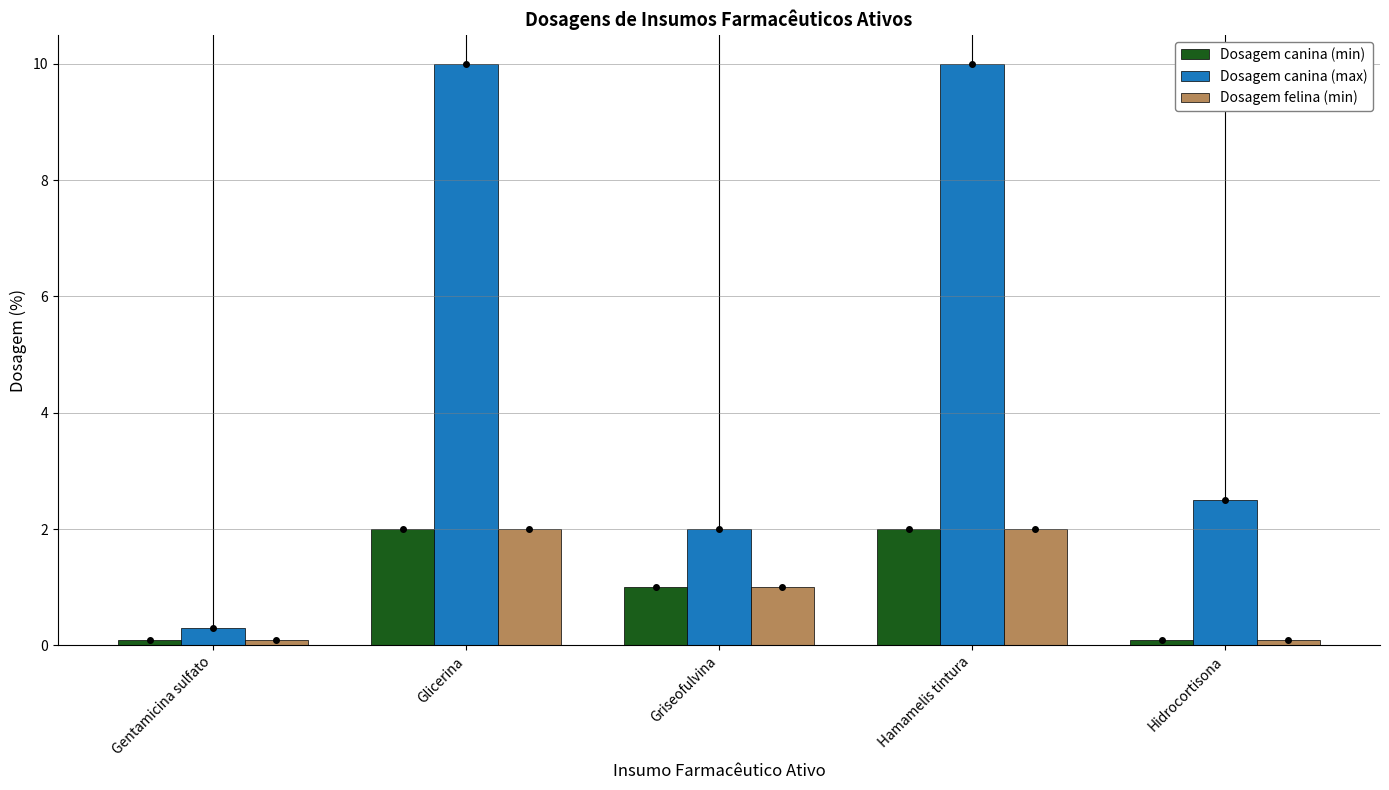

Which series has the widest spread of values?

Dosagem canina (max)